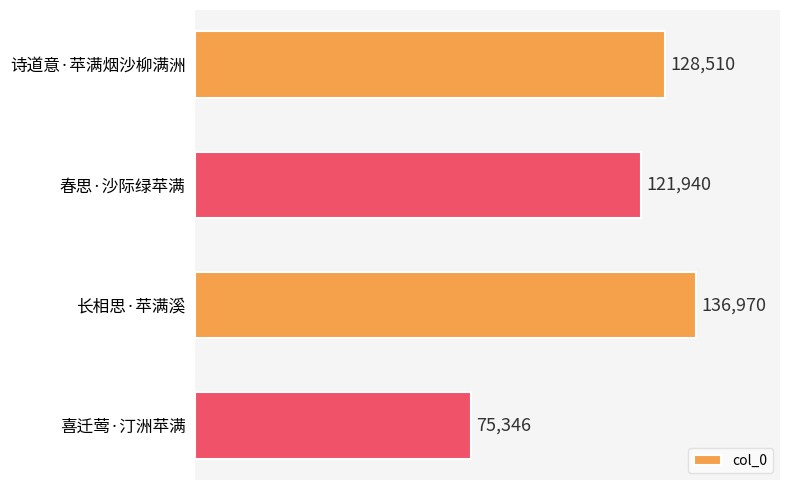

Are the bars horizontal?

Yes